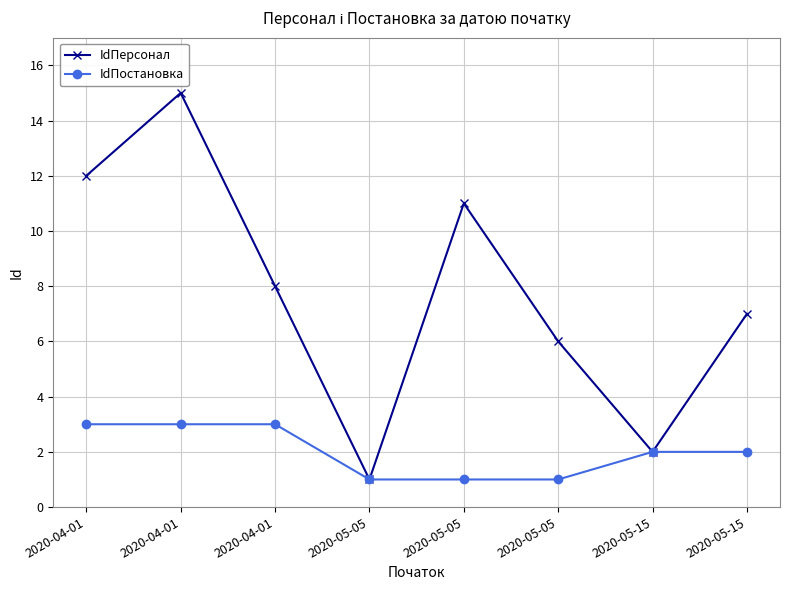

Count the IdПостановка values in the range 1 to 3.

8